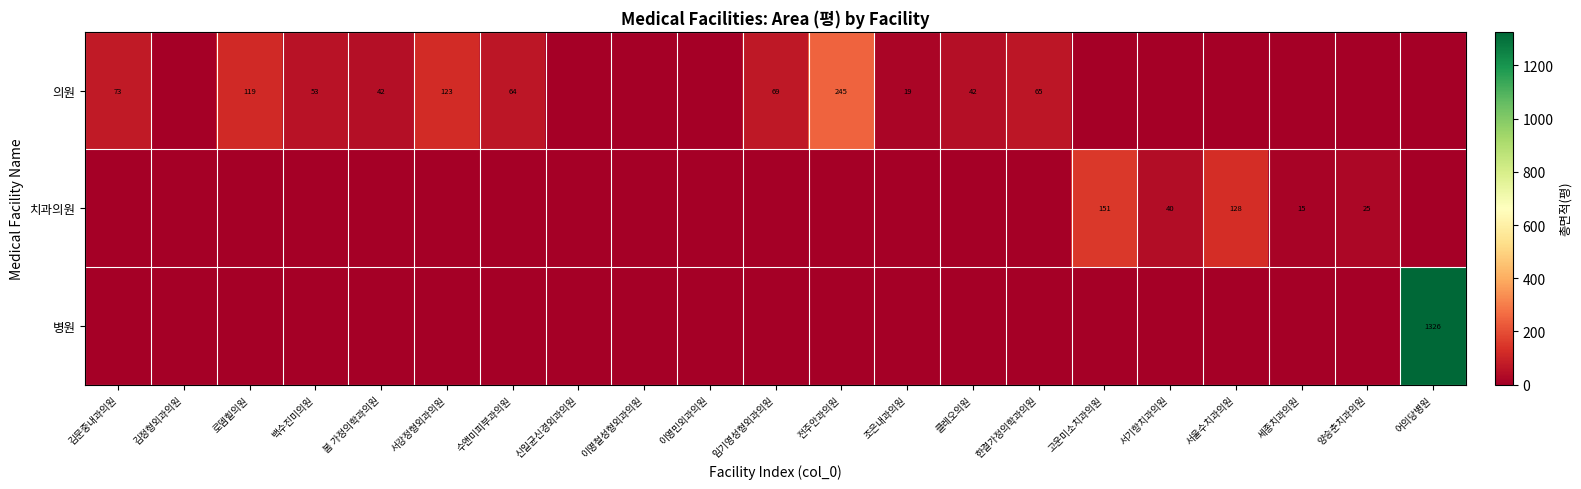

True or false: 의원 has a value of 42 at 클레오의원.

True